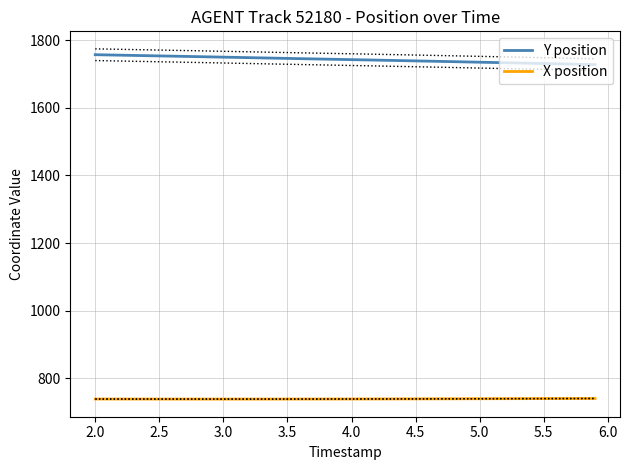

What is the sum of all X position values?

29574.4